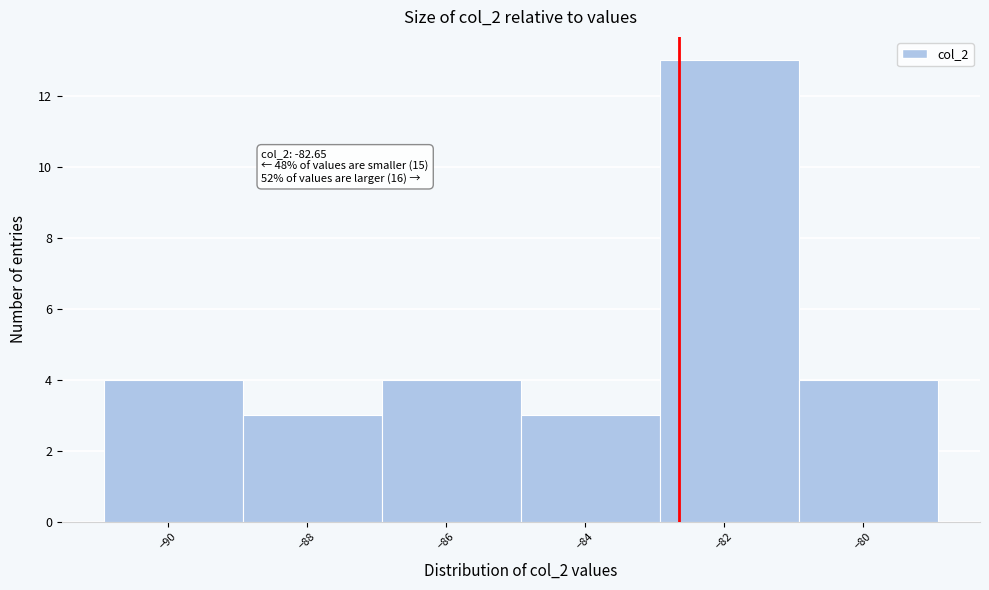

Which range on the x-axis has the tallest bar?

-82.92 to -80.92